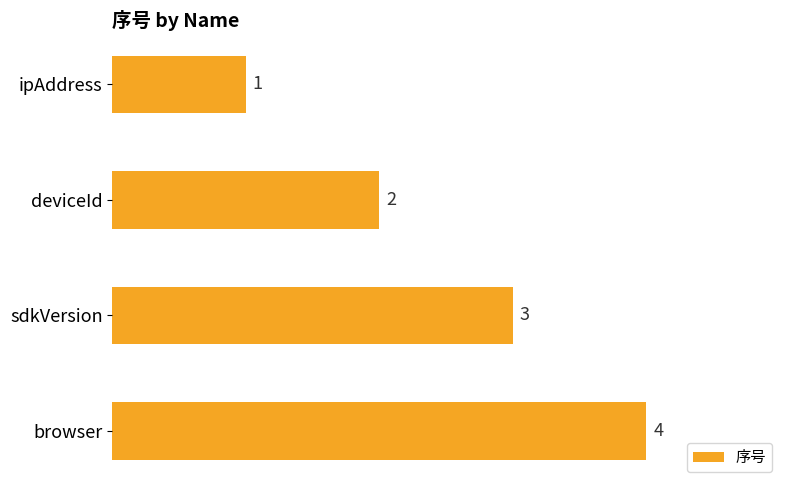

Rank the categories by value from lowest to highest.

ipAddress, deviceId, sdkVersion, browser